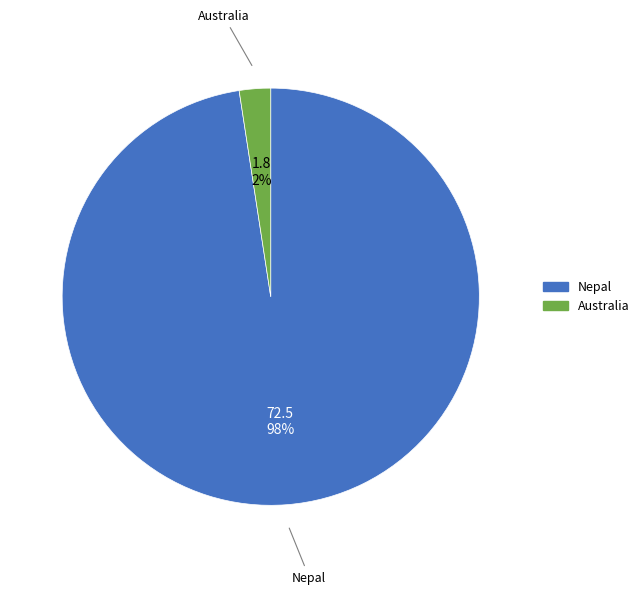

To the nearest percent, what is the combined percentage of Nepal and Australia?

100%